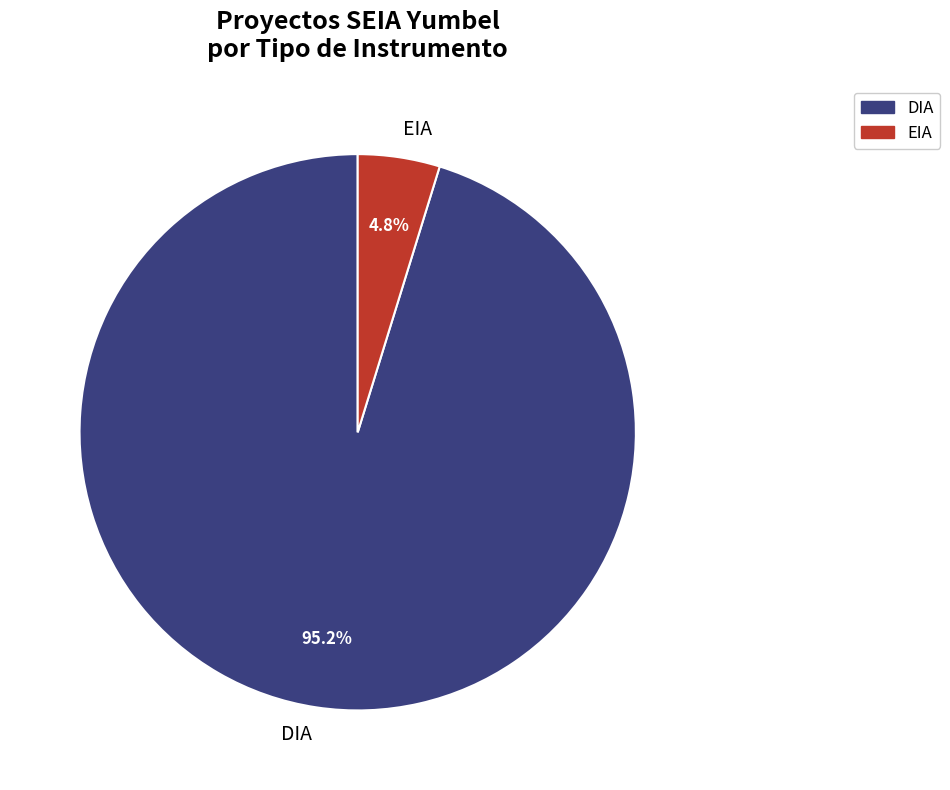

Rank the categories by value from lowest to highest.

EIA, DIA